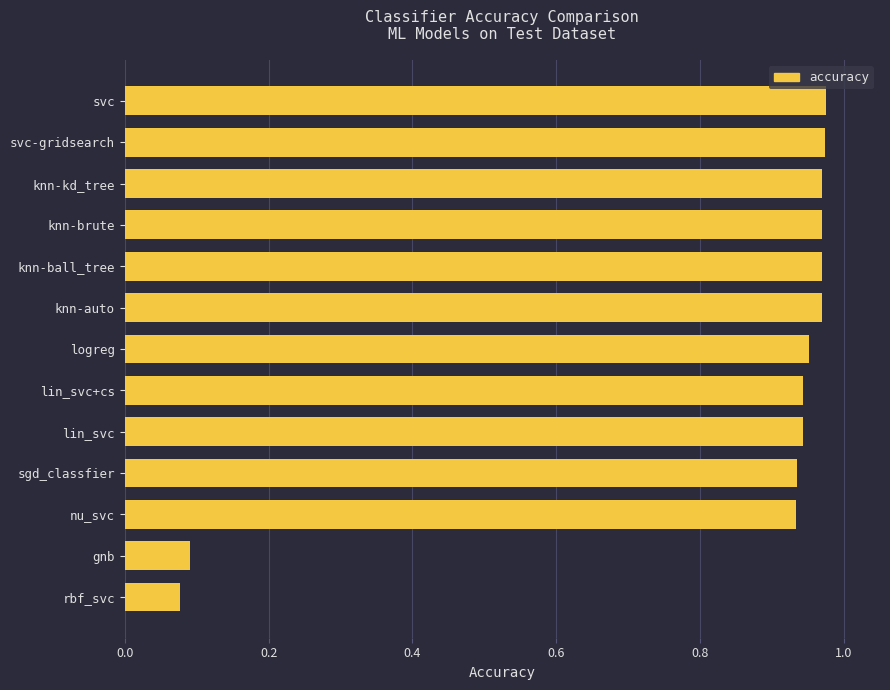

What is the label of the 3rd bar from the top?

knn-kd_tree